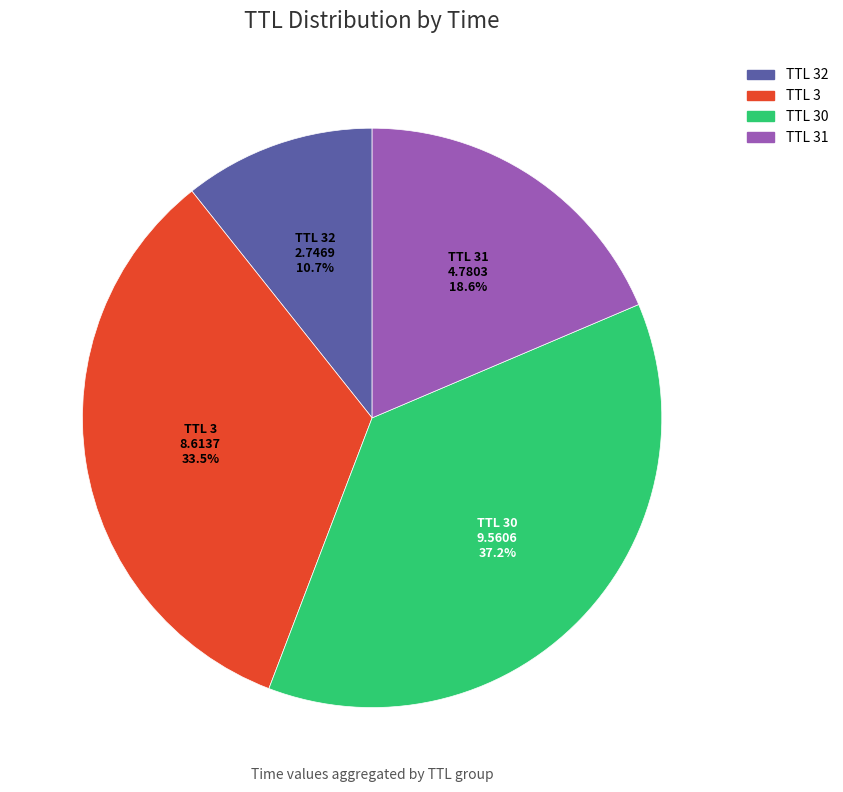

To the nearest percent, what is the average slice percentage?

25%